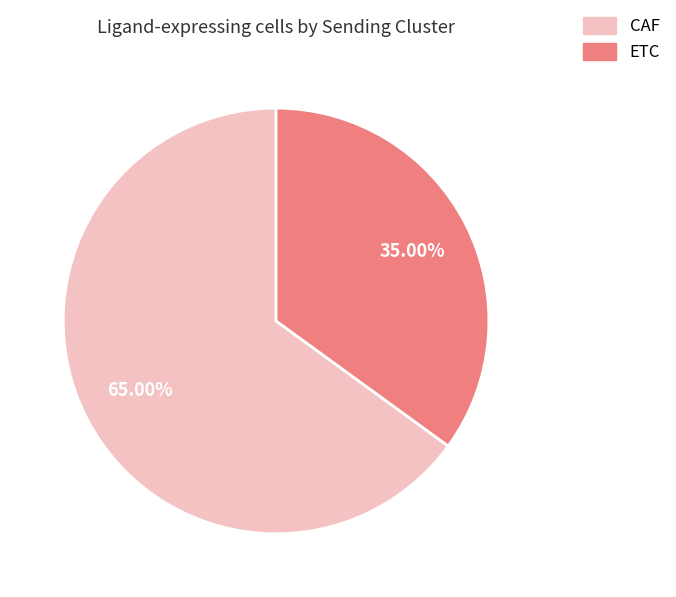

How much of the chart is everything except CAF?

35.0%